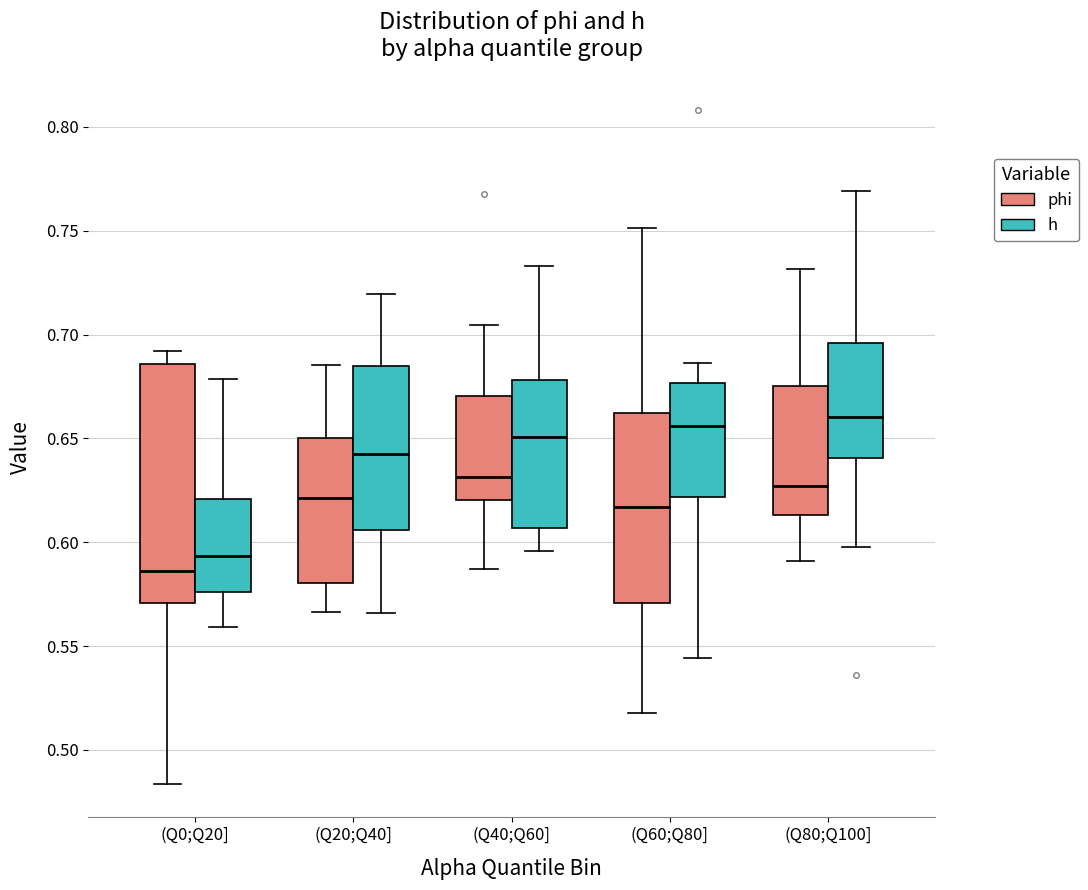

Which box is the tallest, from its lower edge to its upper edge?

(Q0;Q20] (phi)